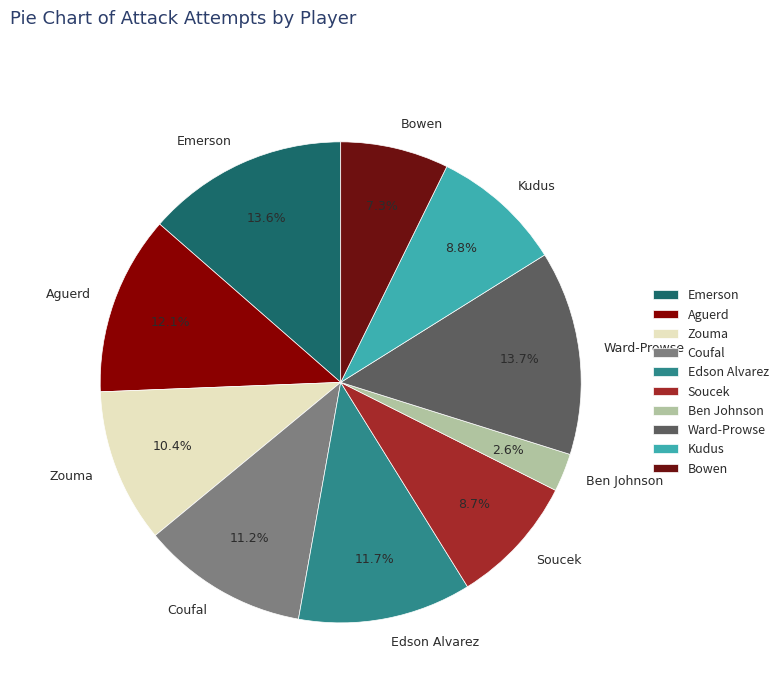

Does Emerson represent more than half of the total?

No